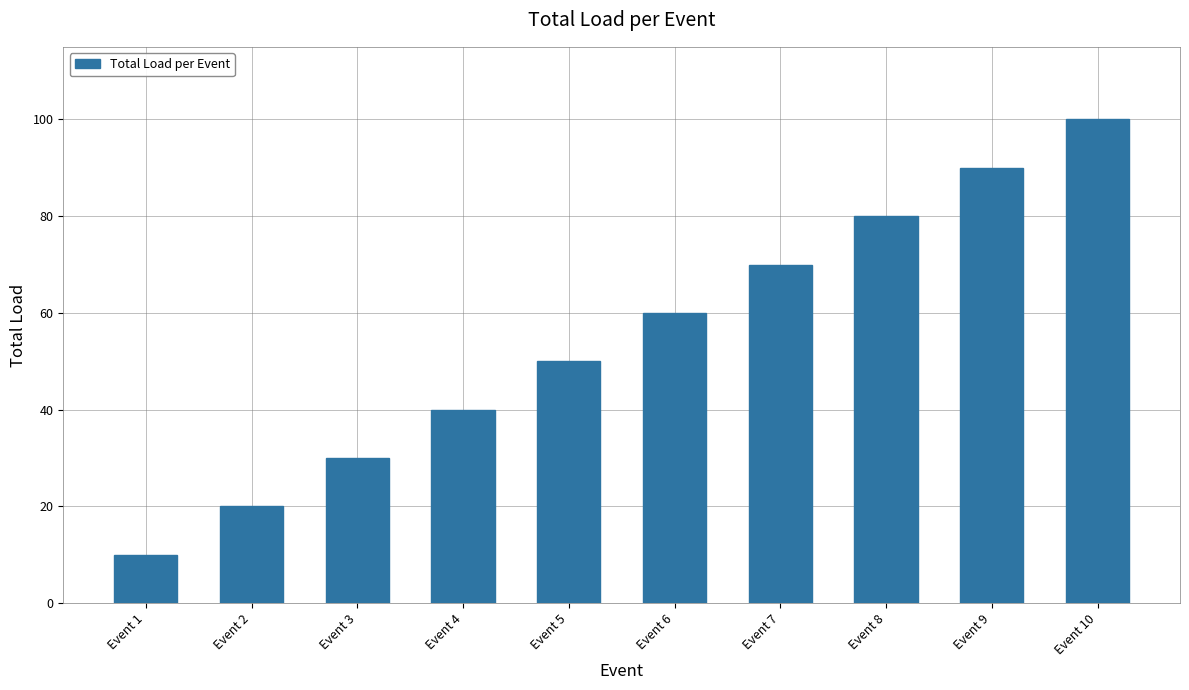

Does the chart contain stacked bars?

No